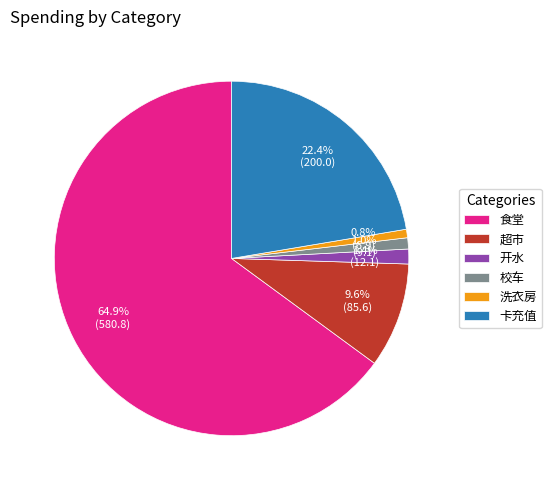

To the nearest percent, what is the combined percentage of 洗衣房 and 卡充值?

23%